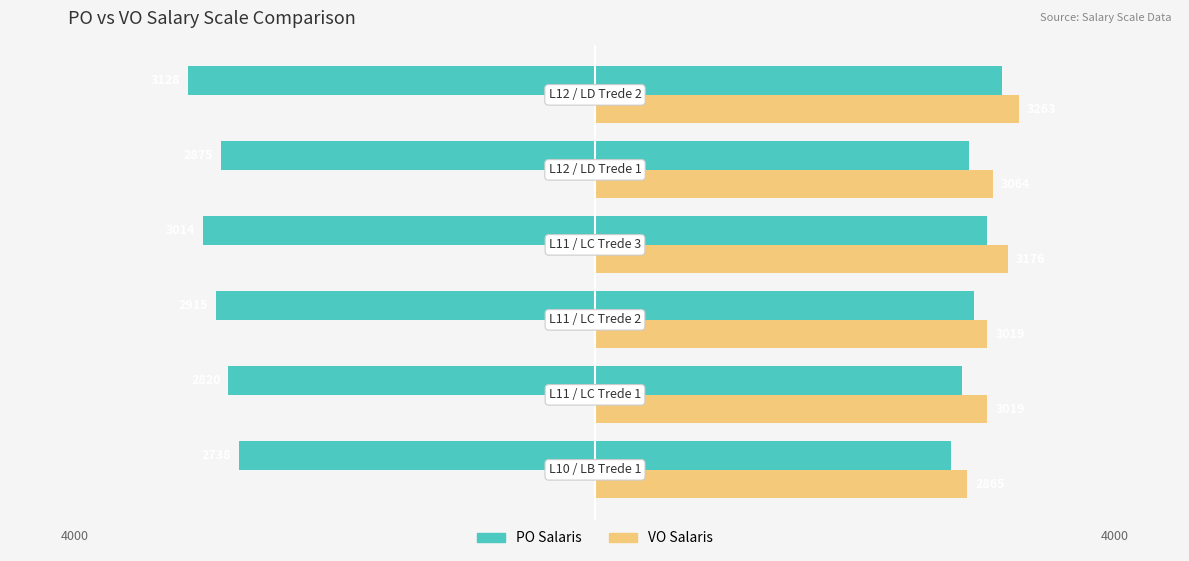

What is the difference between the maximum and minimum values in the VO Salaris series?

398